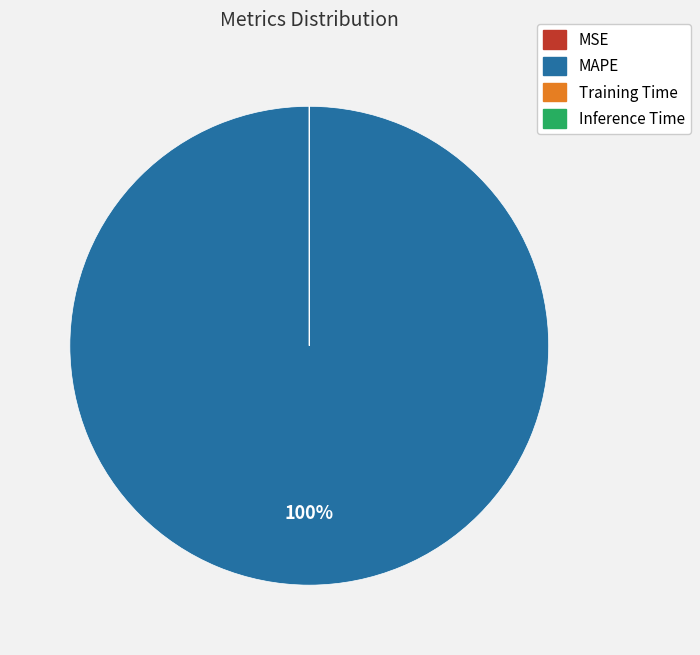

Which slice is the largest?

MAPE